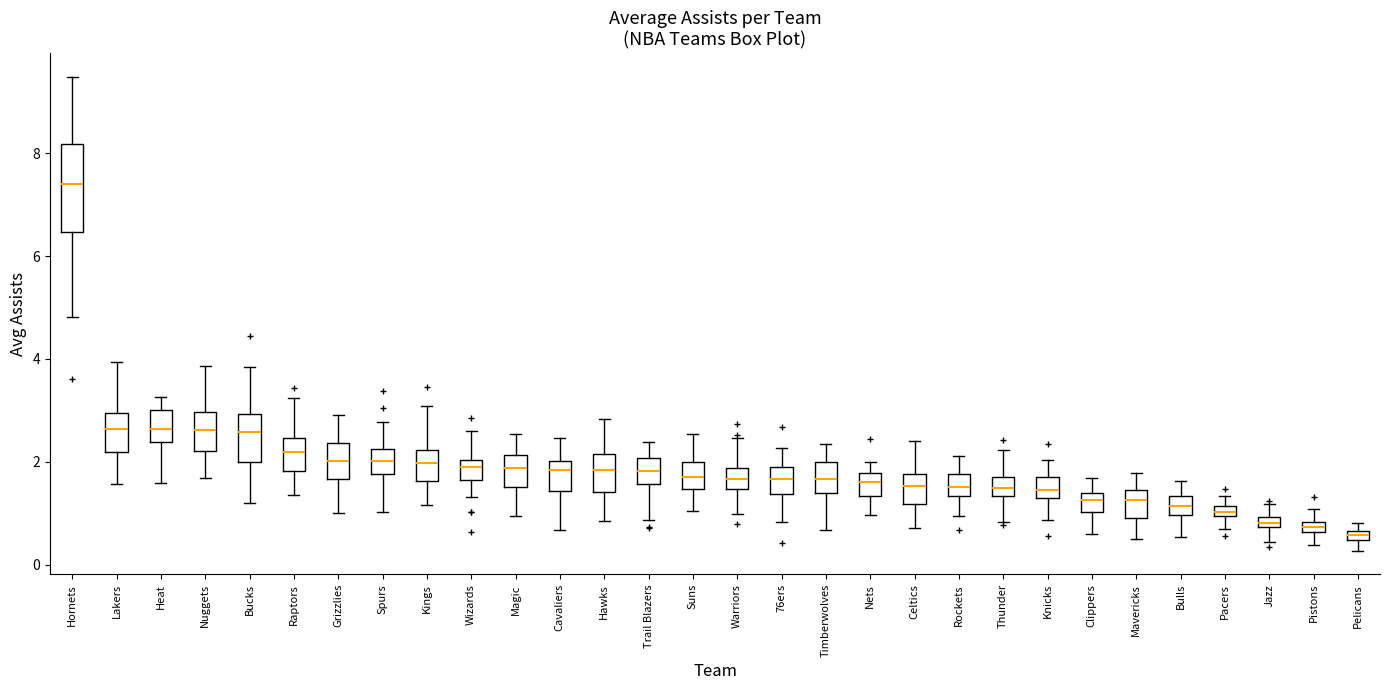

Which box is the tallest, from its lower edge to its upper edge?

Hornets